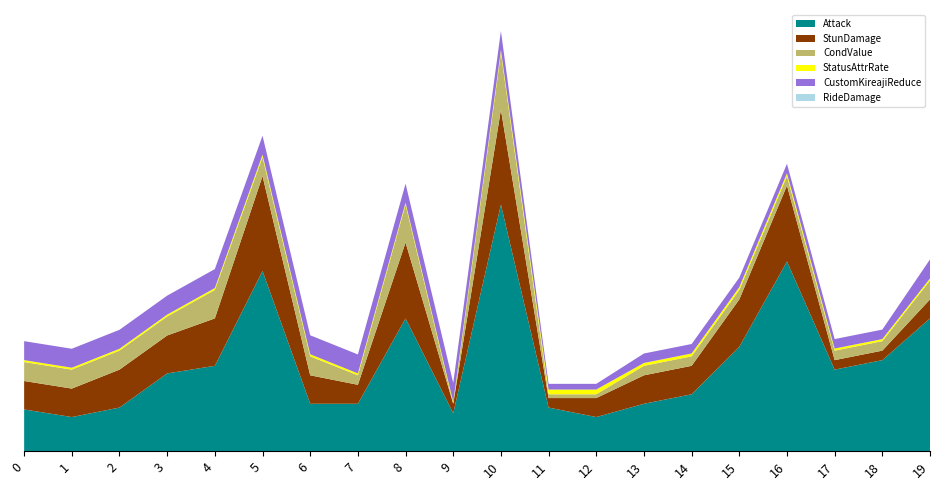

Reading left to right, extract all data points from this chart.

Attack: 0=22.0	1=18.0	2=23.0	3=41.0	4=45.0	5=95.0	6=25.0	7=25.0	8=70.0	9=20.0	10=130.0	11=23.0	12=18.0	13=25.0	14=30.0	15=55.0	16=100.0	17=43.0	18=48.0	19=70.0
StunDamage: 0=15.0	1=15.0	2=20.0	3=20.0	4=25.0	5=50.0	6=15.0	7=10.0	8=40.0	9=5.0	10=50.0	11=5.0	12=10.0	13=15.0	14=15.0	15=25.0	16=40.0	17=5.0	18=5.0	19=10.0
CondValue: 0=10.0	1=10.0	2=10.0	3=10.0	4=15.0	5=10.0	6=10.0	7=5.0	8=20.0	9=0.0	10=30.0	11=2.0	12=2.0	13=5.0	14=5.0	15=5.0	16=5.0	17=5.0	18=5.0	19=10.0
StatusAttrRate: 0=1.0	1=1.0	2=1.0	3=1.0	4=1.0	5=1.3	6=1.1	7=1.0	8=1.0	9=1.0	10=1.5	11=2.5	12=2.5	13=1.5	14=1.5	15=1.5	16=1.5	17=1.1	18=1.1	19=1.1
CustomKireajiReduce: 0=10.0	1=10.0	2=10.0	3=10.0	4=10.0	5=10.0	6=10.0	7=10.0	8=10.0	9=10.0	10=10.0	11=3.0	12=3.0	13=5.0	14=5.0	15=5.0	16=5.0	17=5.0	18=5.0	19=10.0
RideDamage: 0=0.0	1=0.0	2=0.0	3=0.0	4=0.0	5=0.0	6=0.0	7=0.0	8=0.0	9=0.0	10=0.0	11=0.0	12=0.0	13=0.0	14=0.0	15=0.0	16=0.0	17=0.0	18=0.0	19=0.0